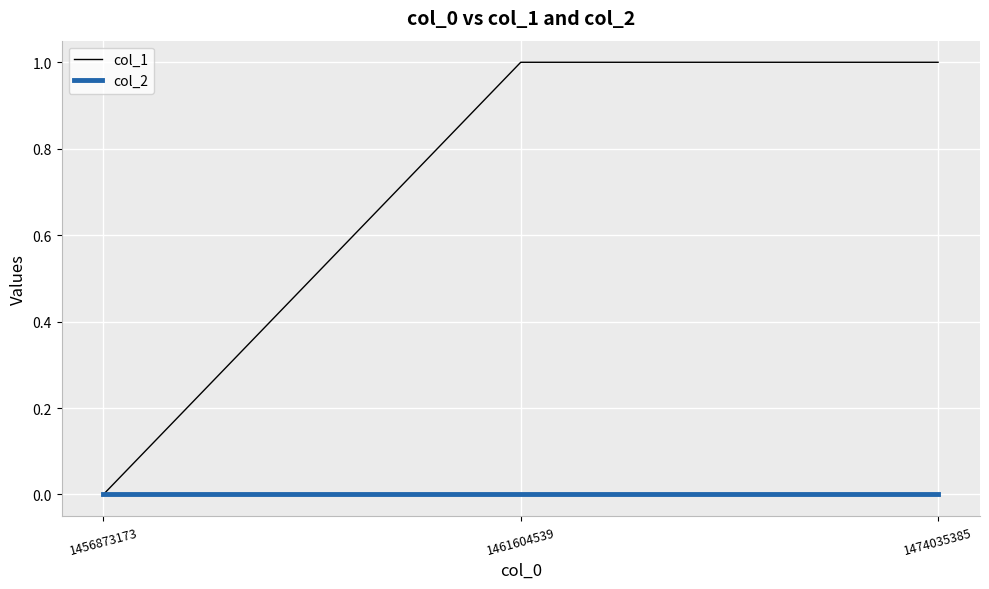

The value of col_2 at 1456873173 is 0. True or false?

True